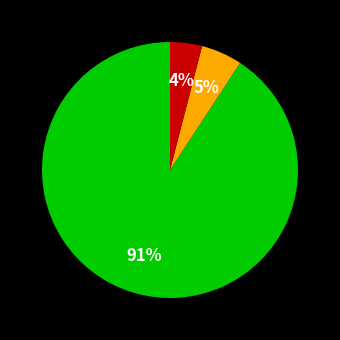

To the nearest percent, what is the average slice percentage?

33%